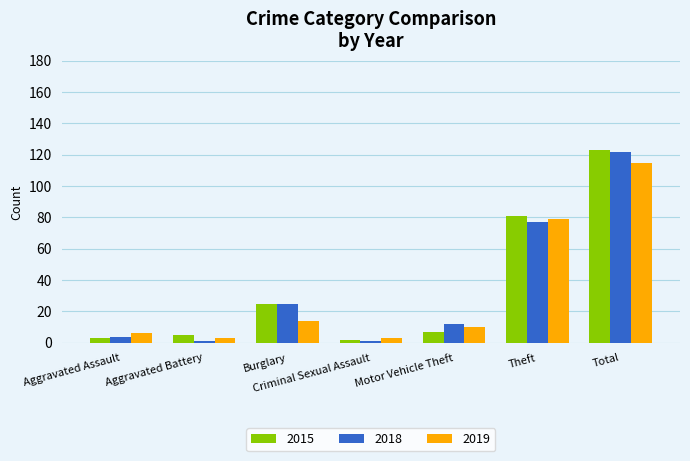

What is the average value of the 2019 series?

33